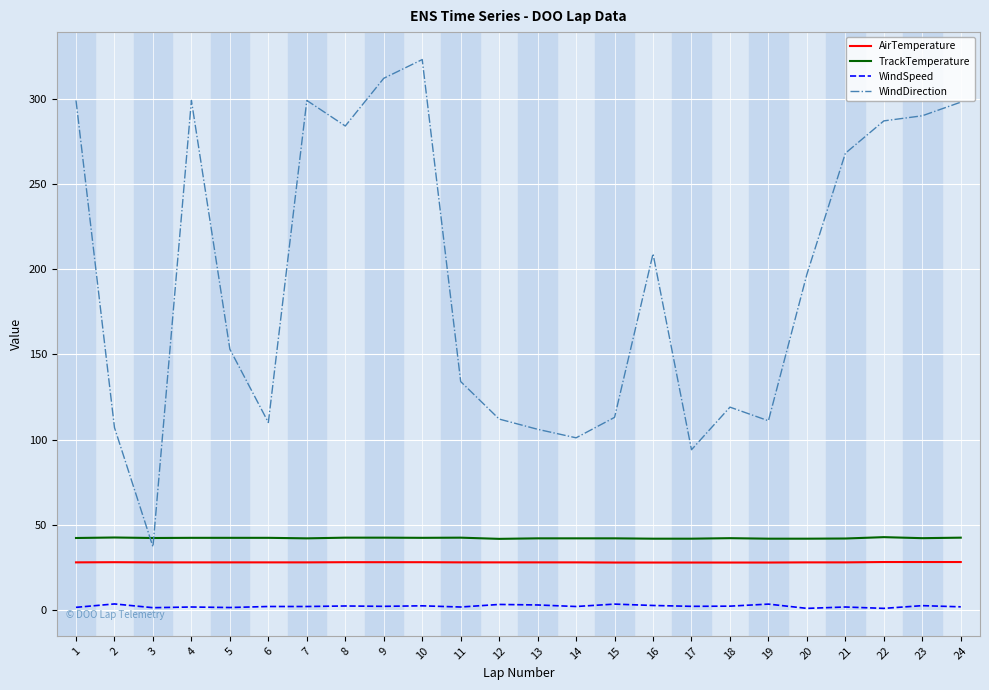

Rank the series by their maximum value, from highest to lowest.

WindDirection, TrackTemperature, AirTemperature, WindSpeed